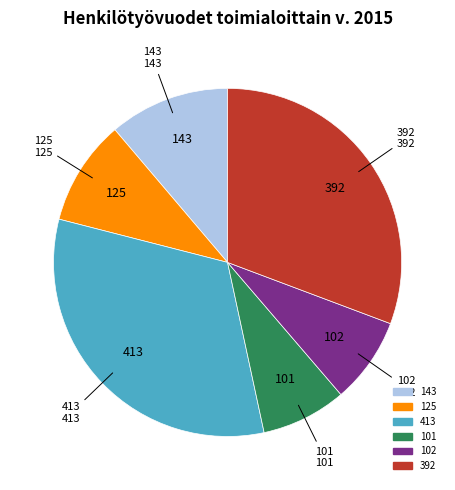

Which slice is the largest?

413